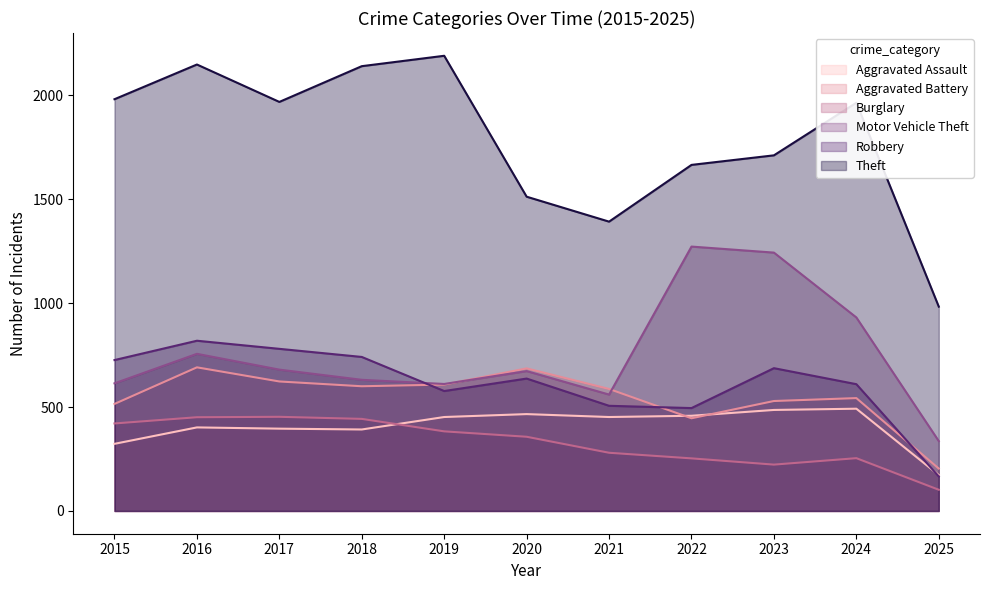

List the labels in order of Robbery value, smallest first.

2025, 2022, 2021, 2019, 2024, 2020, 2023, 2015, 2018, 2017, 2016